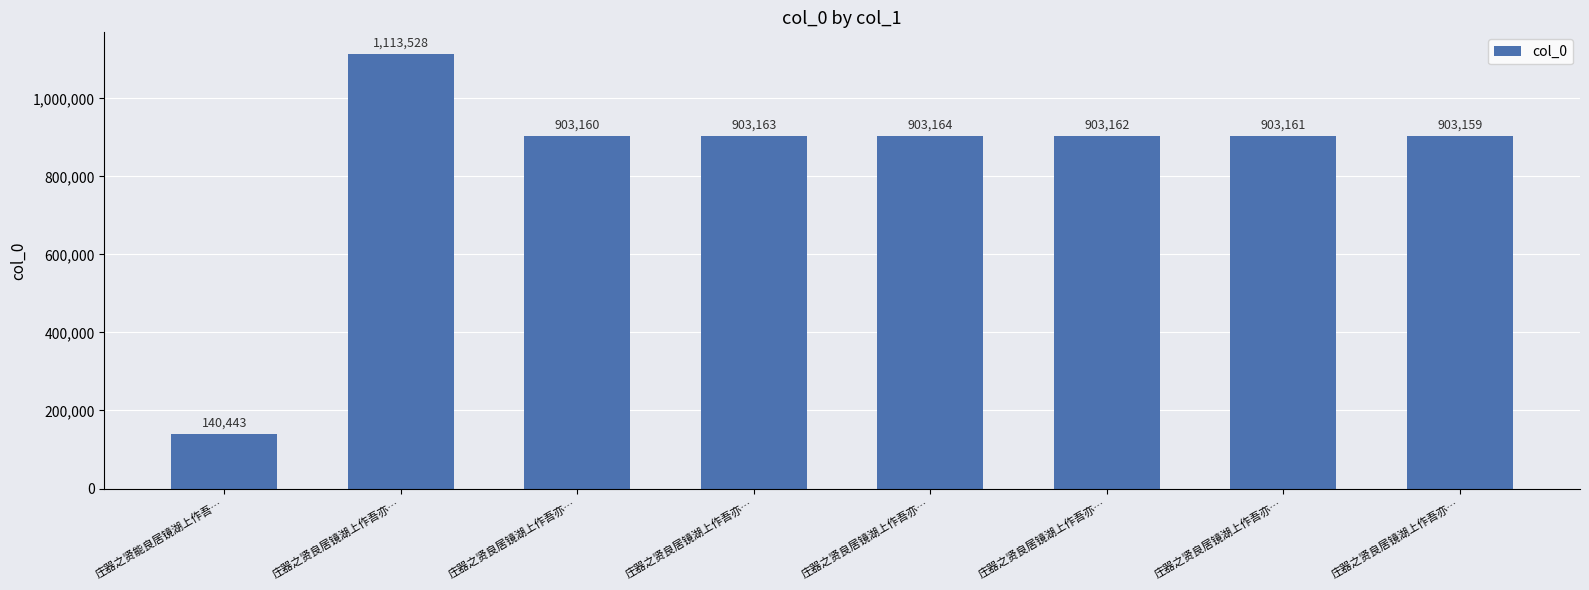

Rank the categories by value from lowest to highest.

庄器之贤能良居镜湖上作吾…, 庄器之贤良居镜湖上作吾亦…, 庄器之贤良居镜湖上作吾亦…, 庄器之贤良居镜湖上作吾亦…, 庄器之贤良居镜湖上作吾亦…, 庄器之贤良居镜湖上作吾亦…, 庄器之贤良居镜湖上作吾亦…, 庄器之贤良居镜湖上作吾亦…